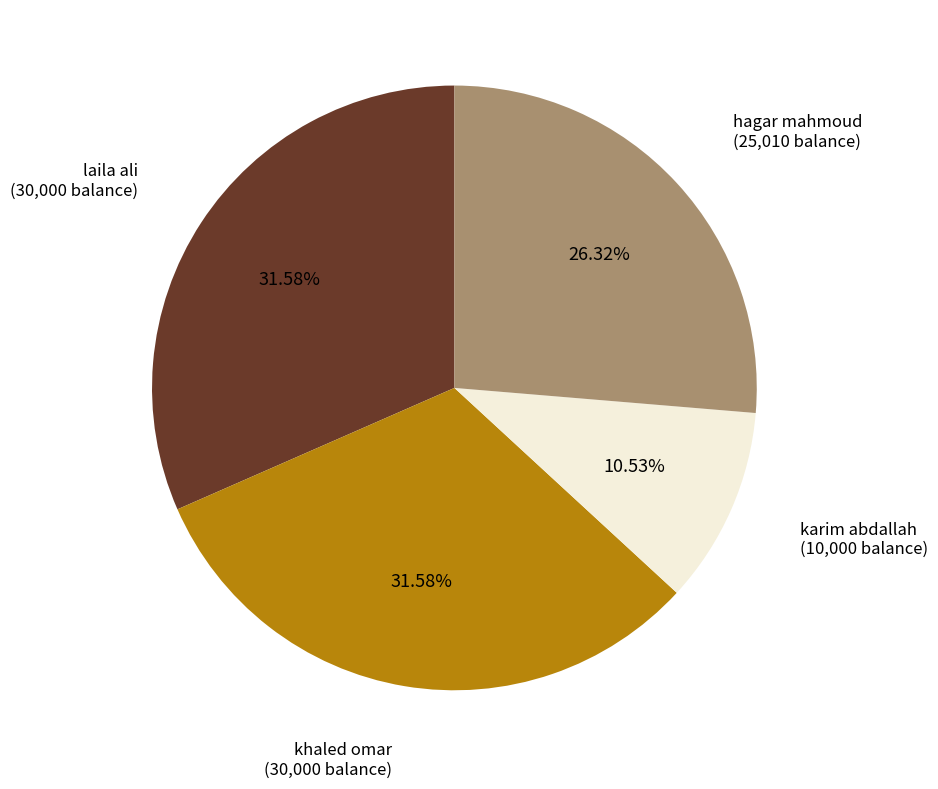

Is there a majority slice in this chart?

No